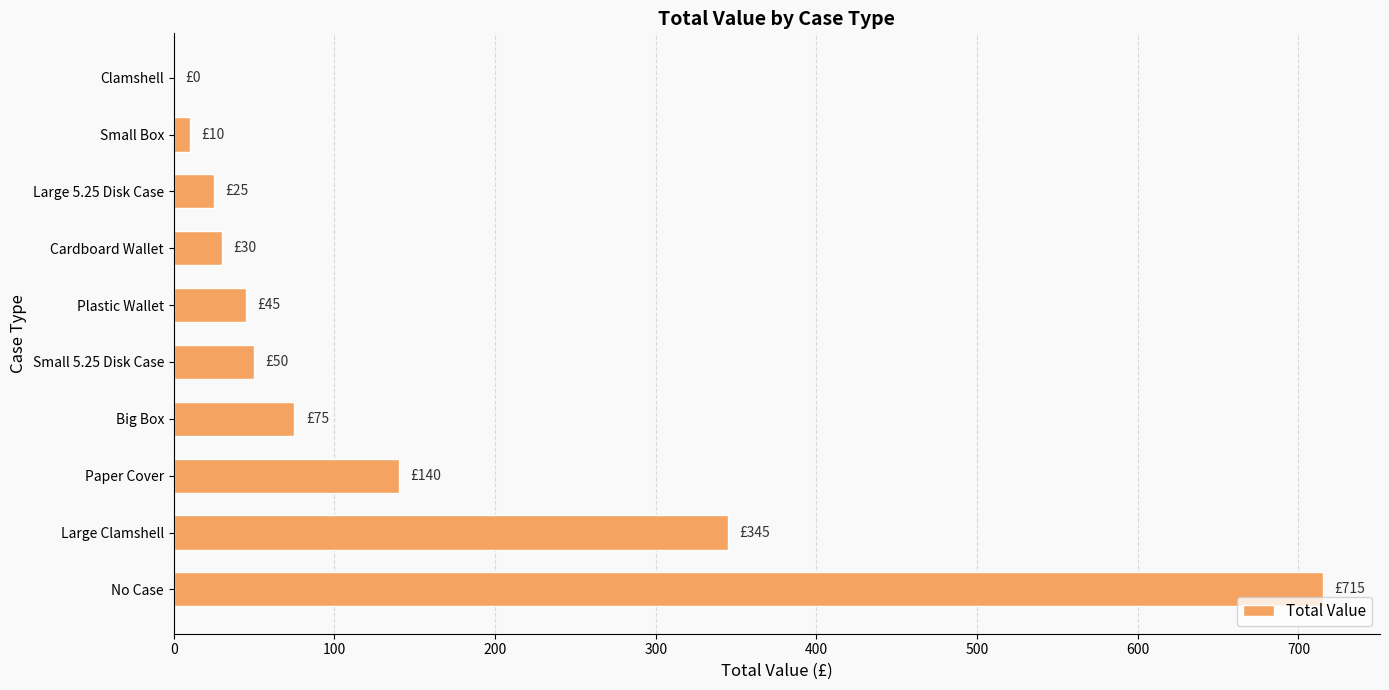

What is the sum of all values?

1435